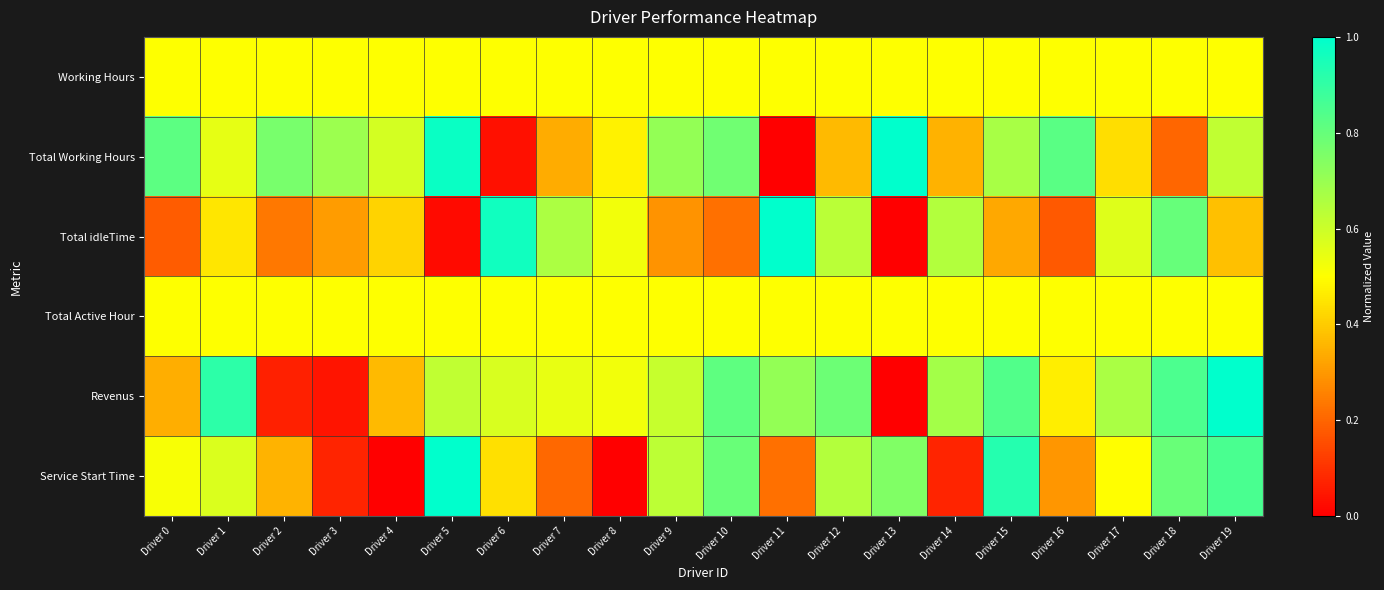

Rank the series at Driver 8 from lowest to highest value.

Service Start Time, Total Working Hours, Working Hours, Total Active Hour, Total idleTime, Revenus